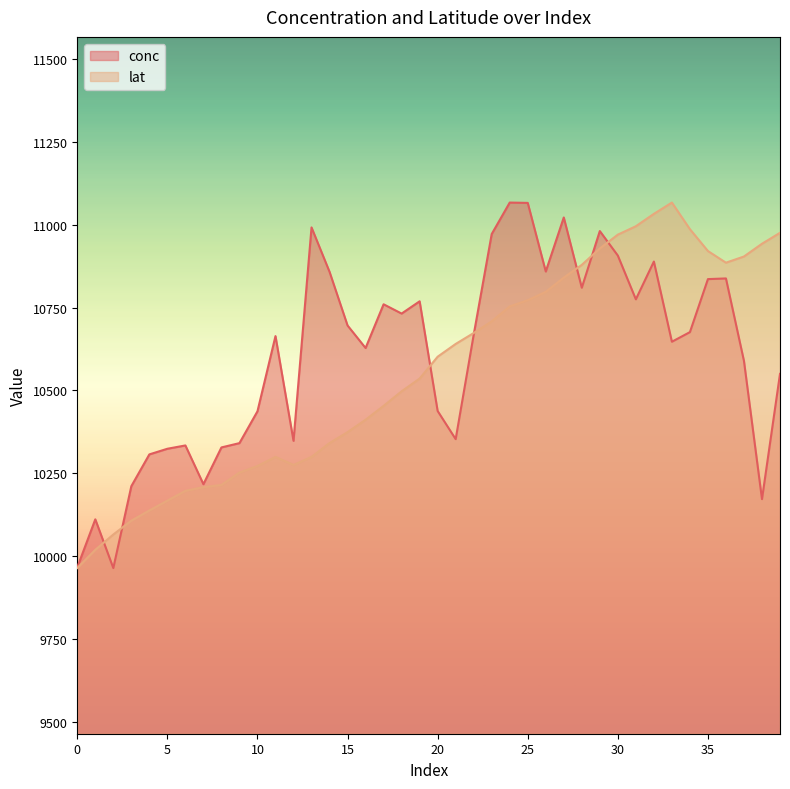

At which label does conc reach its peak?

24